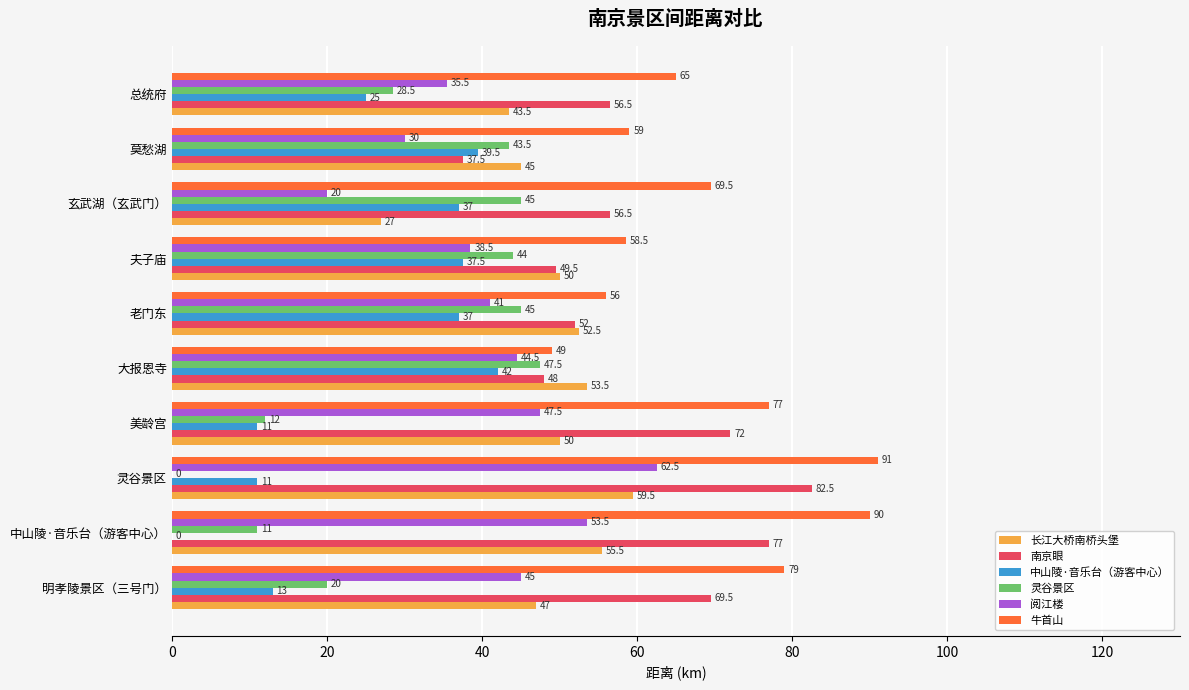

Which series has the largest total across all categories?

牛首山